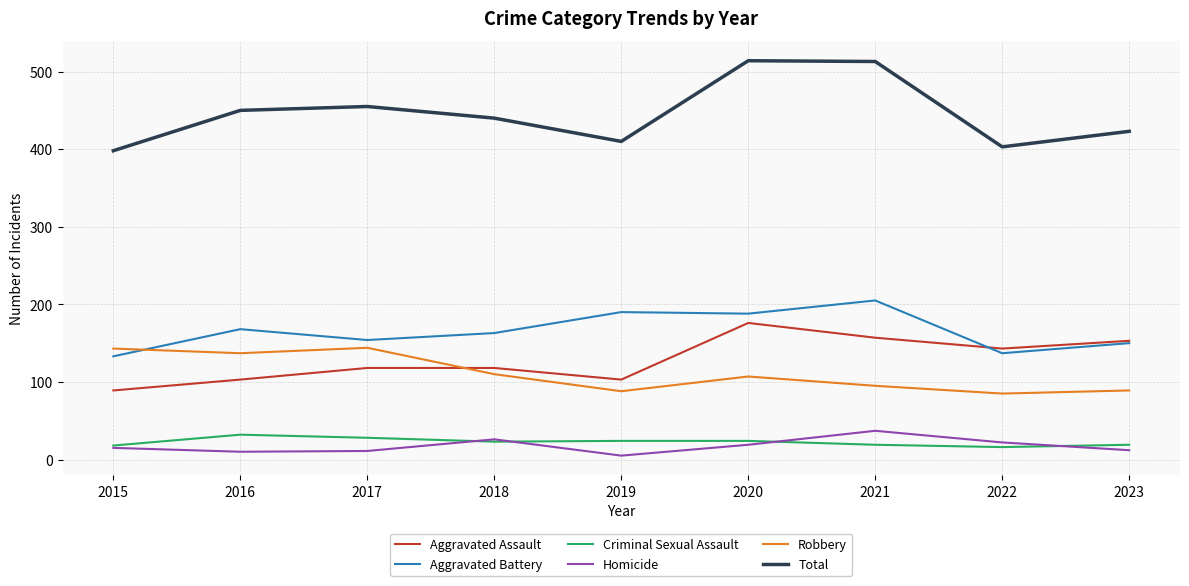

What is the average value of the Aggravated Assault series?

129